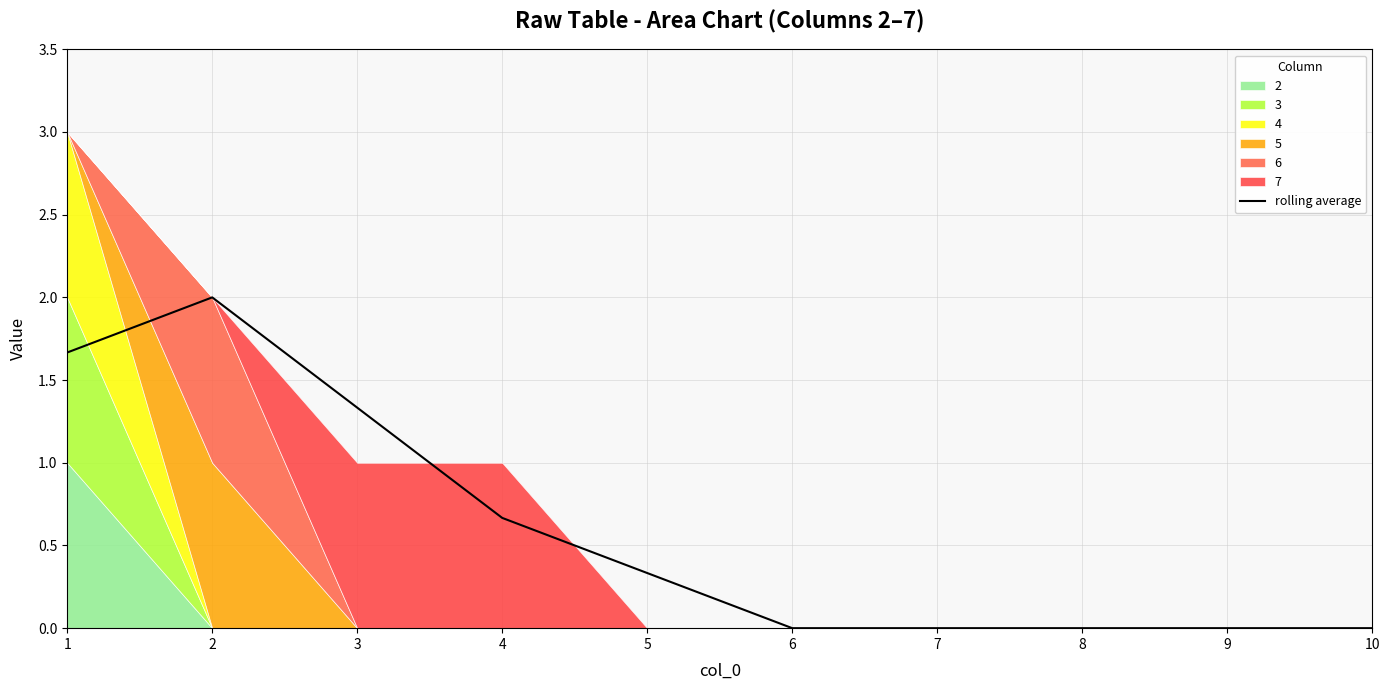

How many categories are shown in the chart?

10